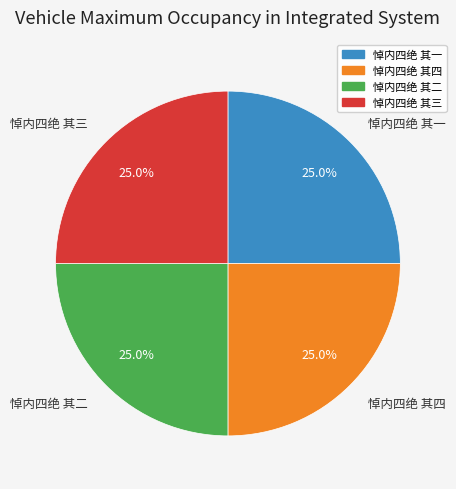

Is there a majority slice in this chart?

No